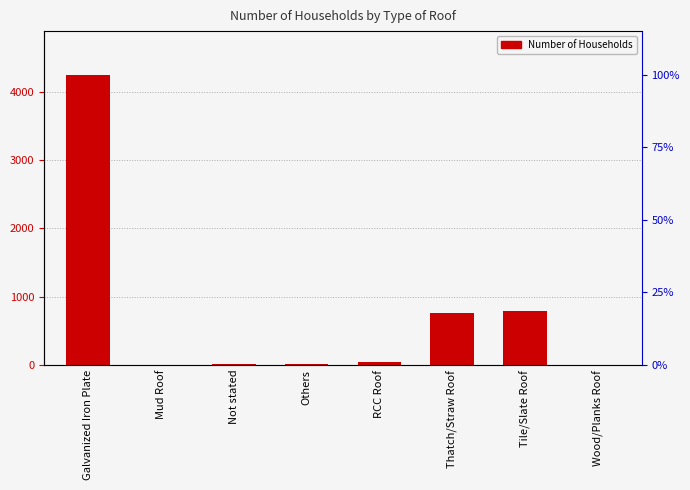

Which label corresponds to the largest value in the chart?

Galvanized Iron Plate